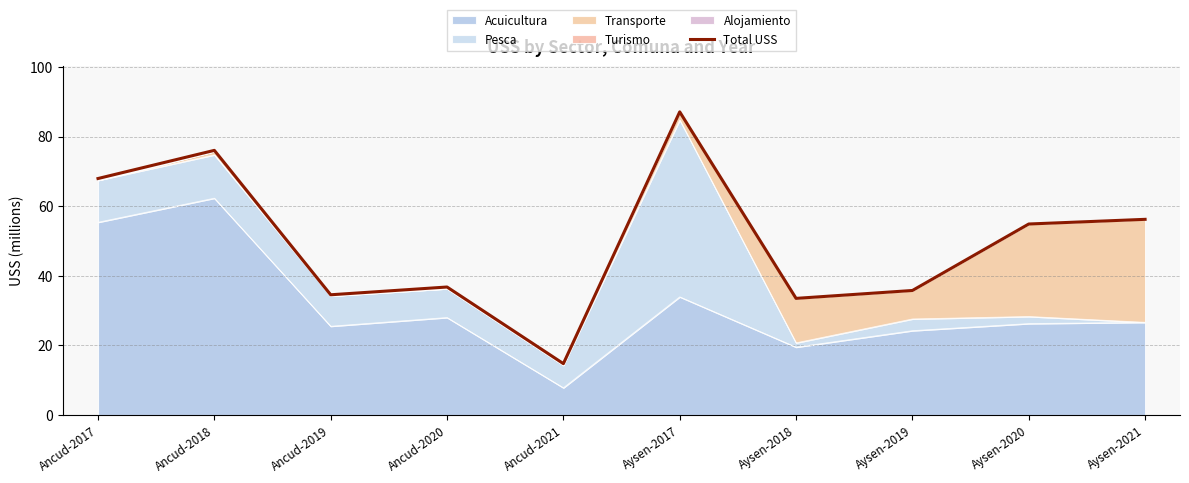

Which category has the highest value across all series?

Aysen-2017